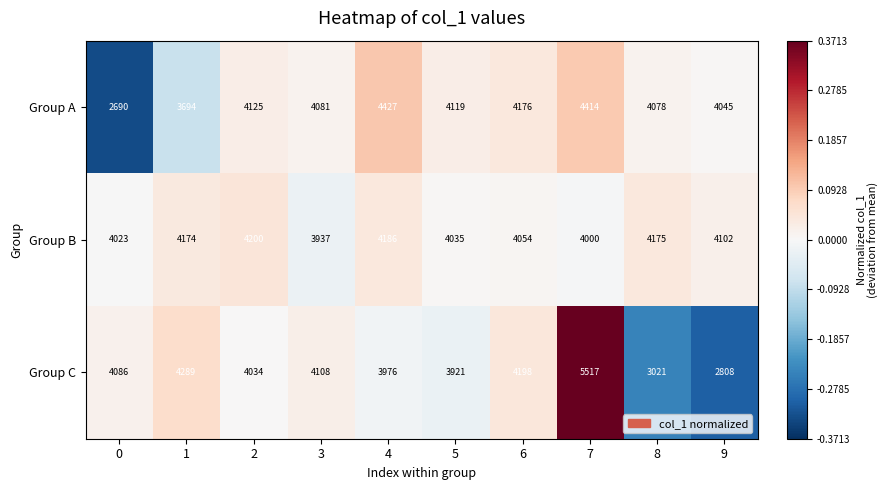

Reading left to right, extract all data points from this chart.

Group A: 2690	3694	4125	4081	4427	4119	4176	4414	4078	4045
Group B: 4023	4174	4200	3937	4186	4035	4054	4000	4175	4102
Group C: 4086	4289	4034	4108	3976	3921	4198	5517	3021	2808